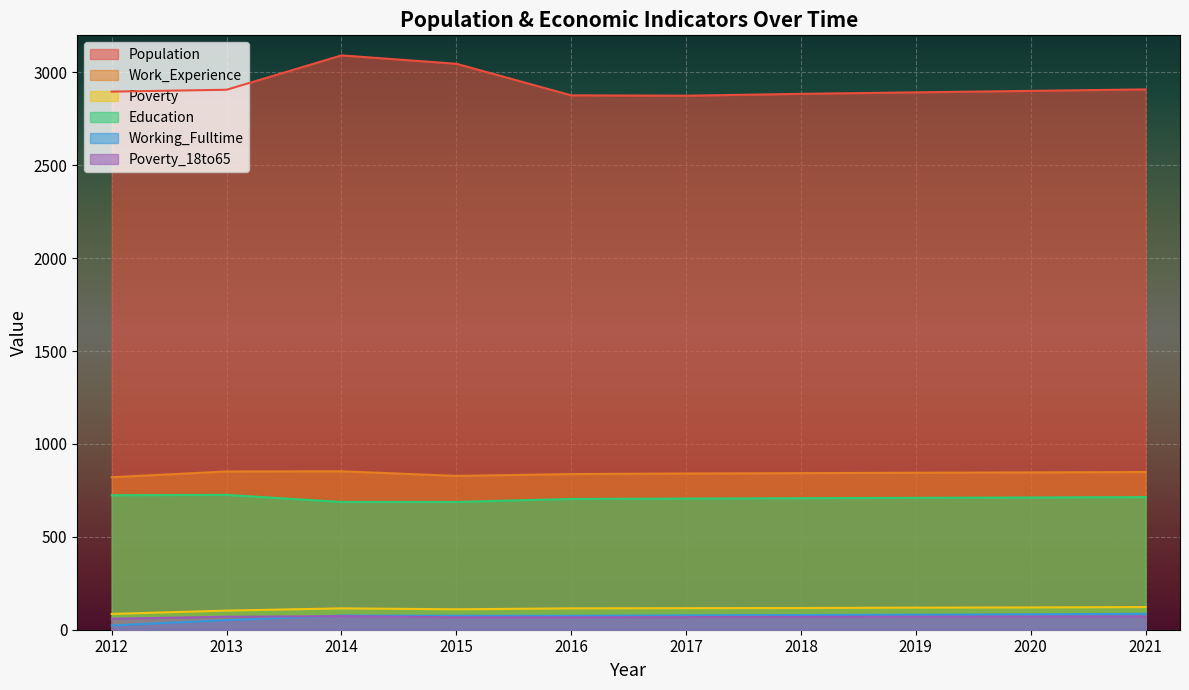

True or false: Poverty_18to65 and Work_Experience cross at least once.

False